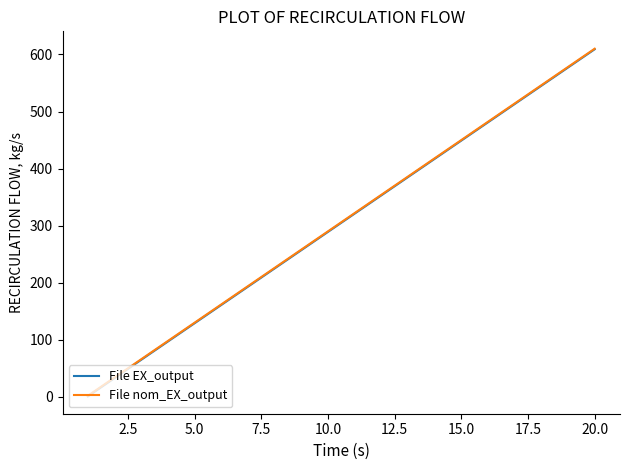

At which category does the chart reach its peak across all series?

20.0